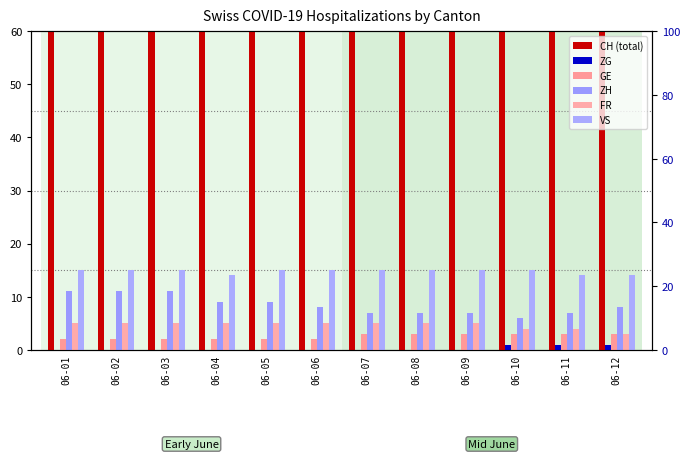

How many bars are there in each group?

6